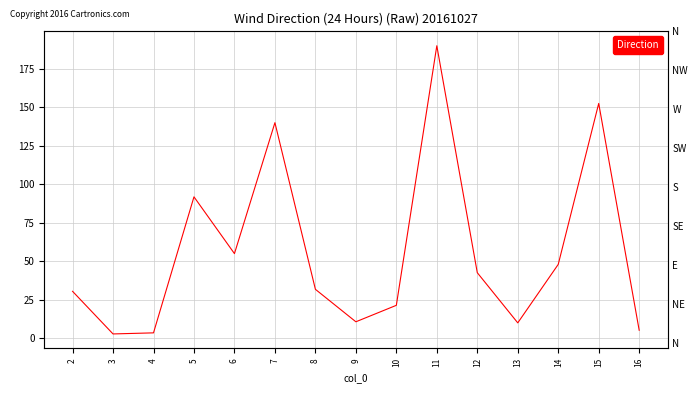

True or false: there are more than 1 points higher than both neighbors.

True